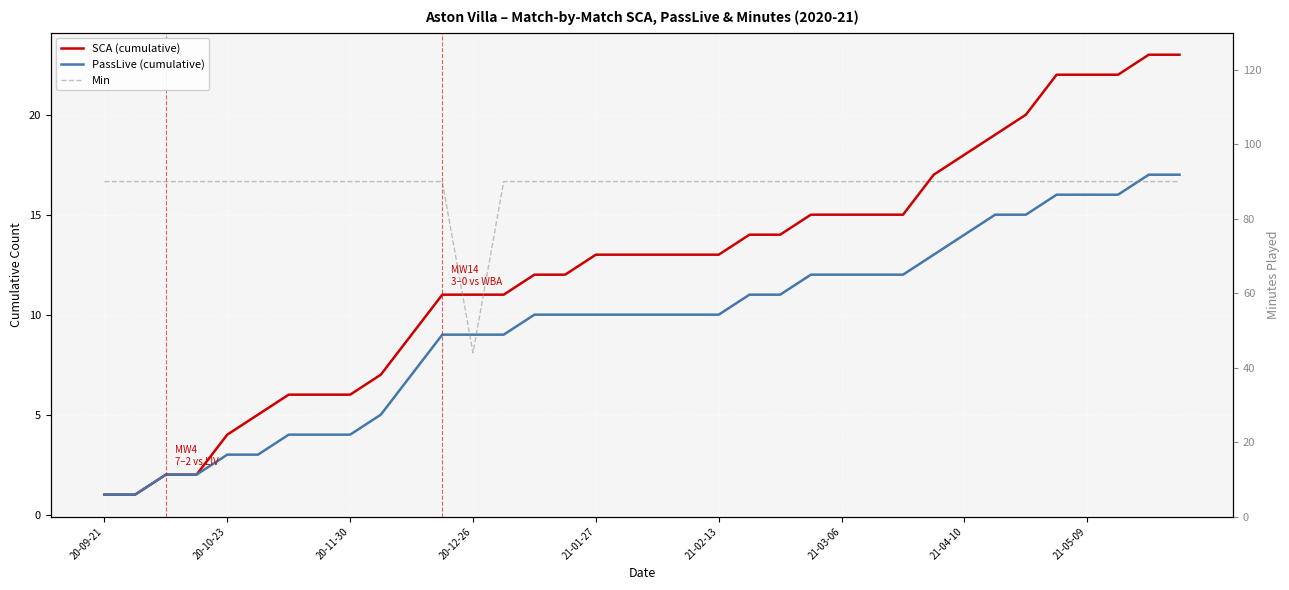

Is it true that PassLive (cumulative) equals 5 at 14?

False